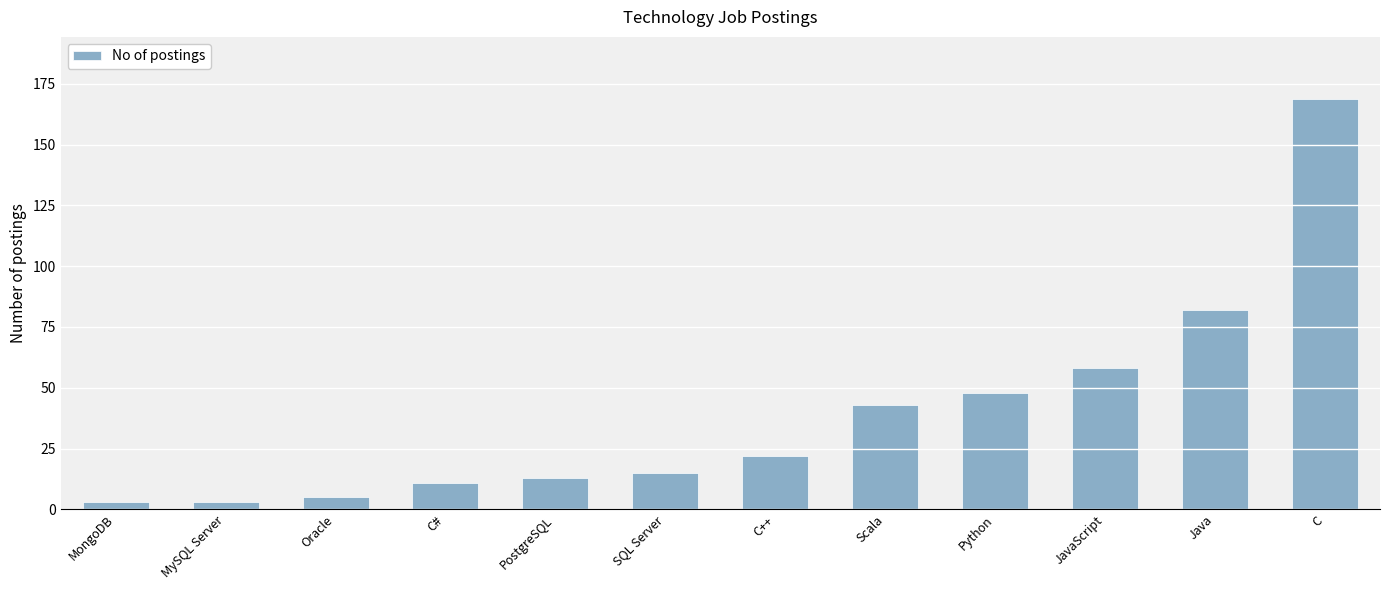

Which label corresponds to the largest value in the chart?

C